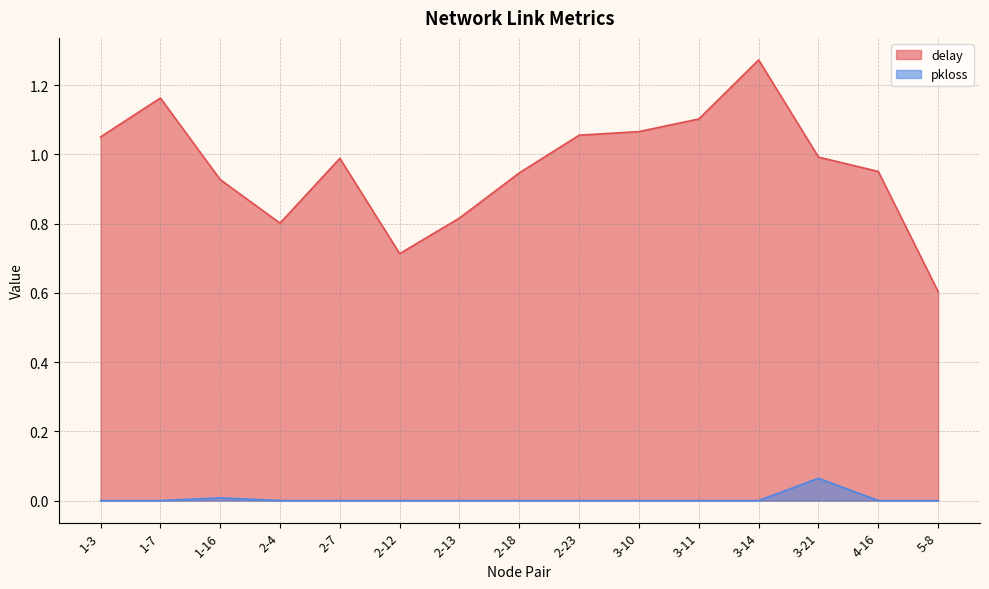

True or false: delay and pkloss intersect in this chart.

False